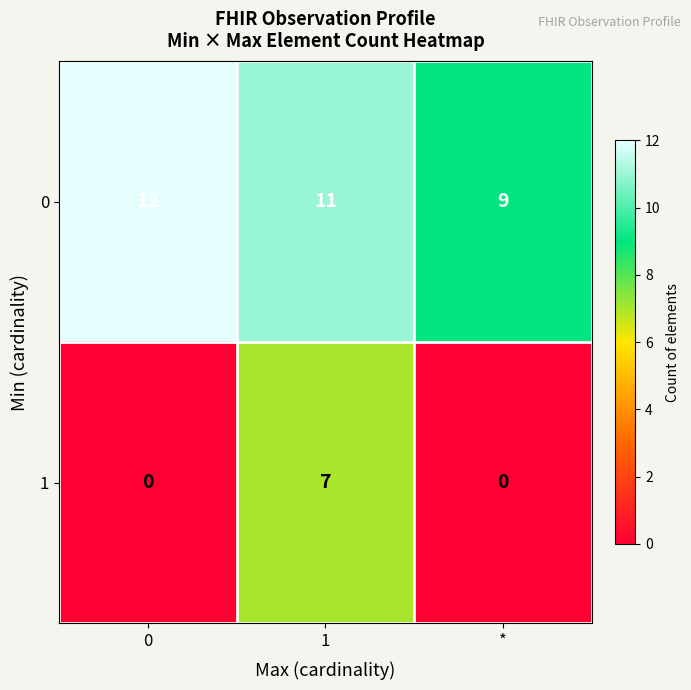

Which series changed the most between 0 and *?

0